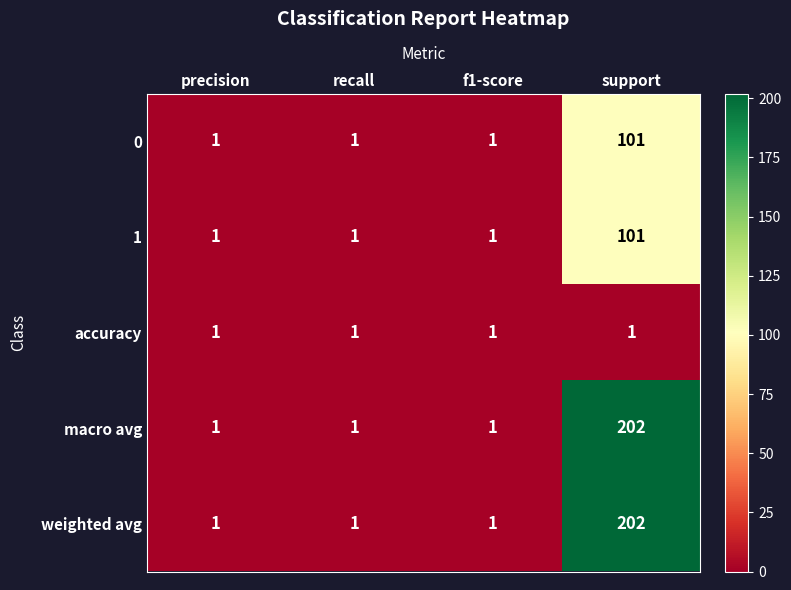

What is the average value of the 0 series?

26